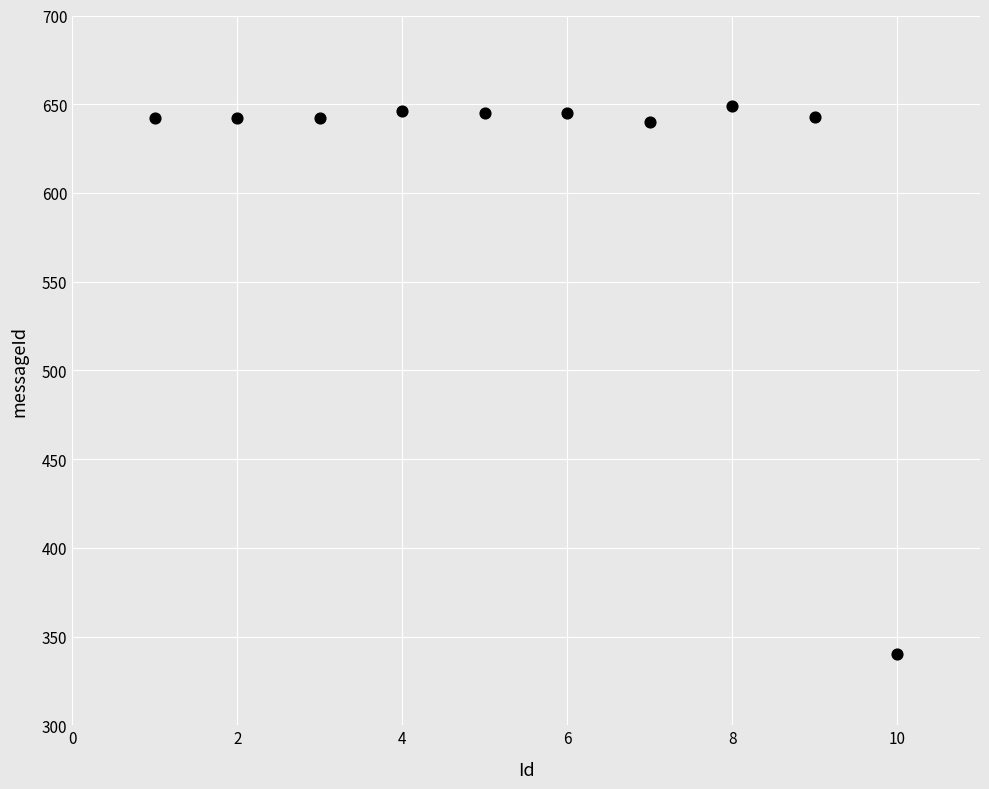

What is the range of X values (max minus min)?

9